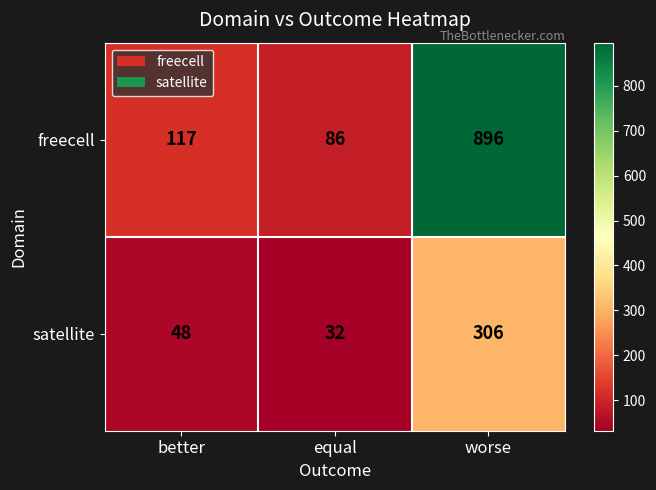

At how many categories does at least one series exceed 606?

1